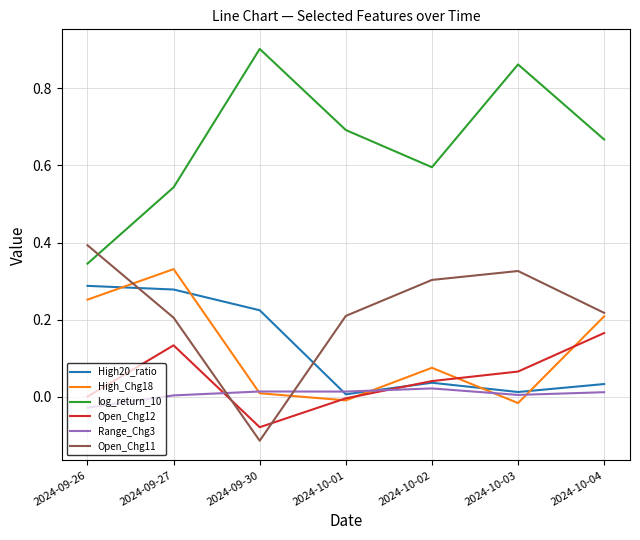

At which category is the sum across all series the highest?

2024-09-27